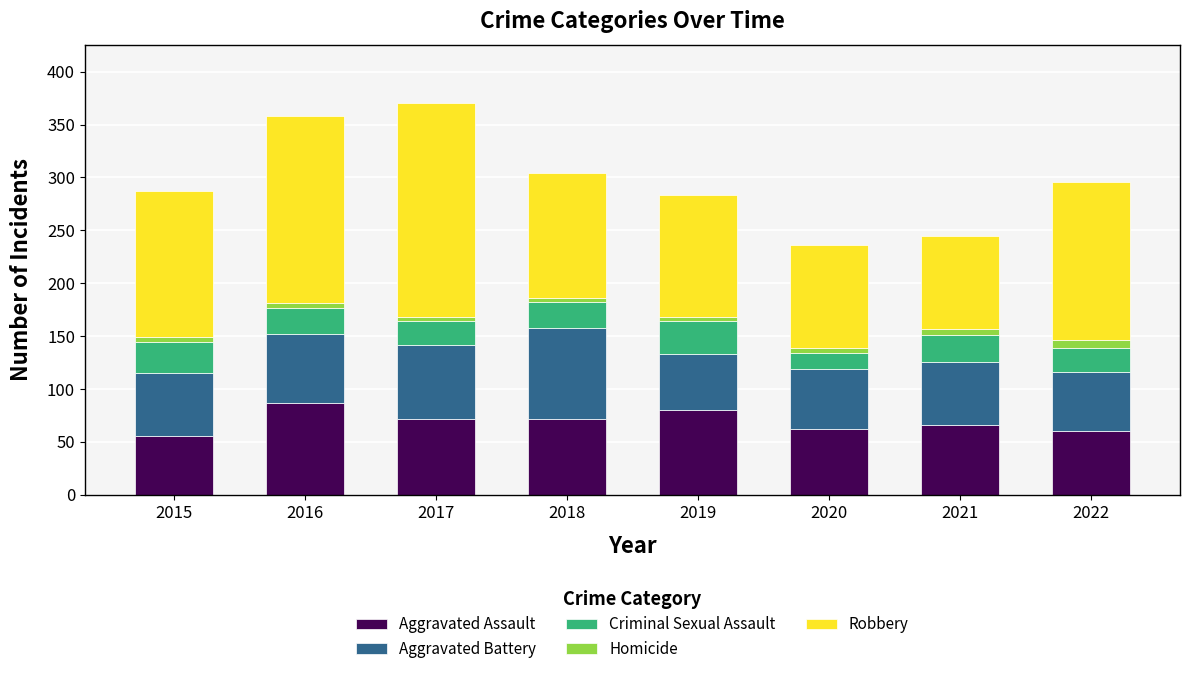

What is the minimum value for Aggravated Assault?

56